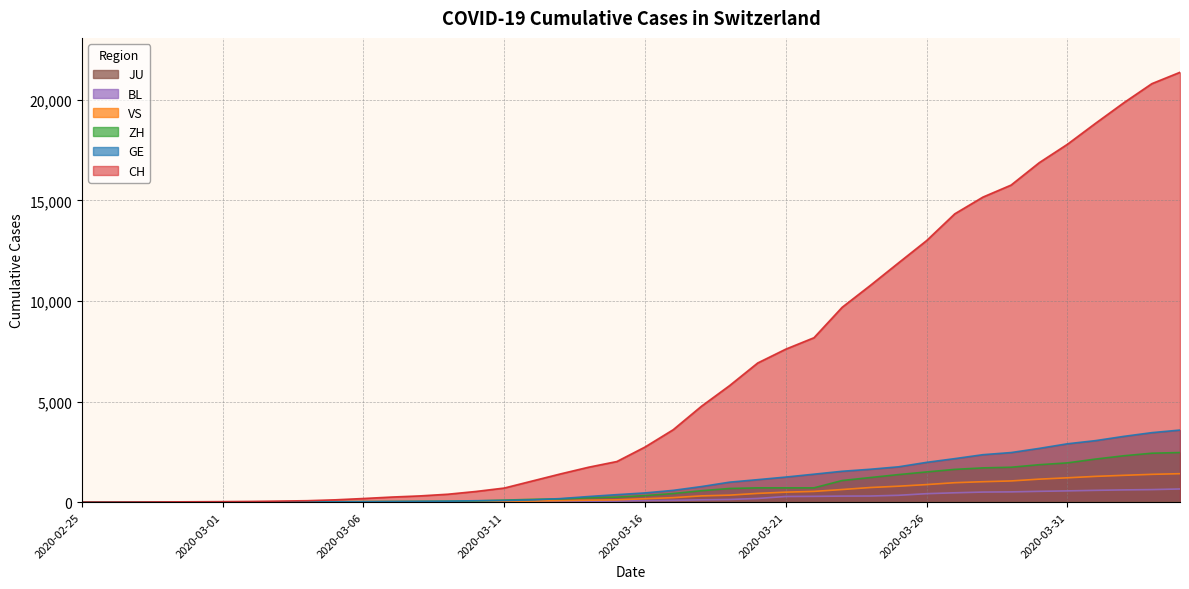

How many values in VS are above zero?

37